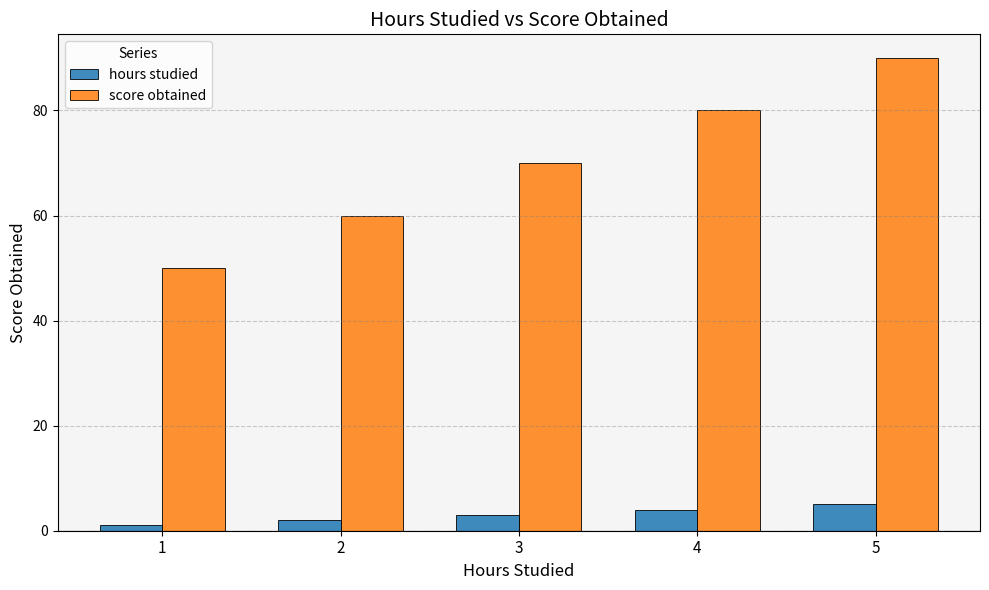

What is the value of the hours studied bar at the 5th from the left?

5